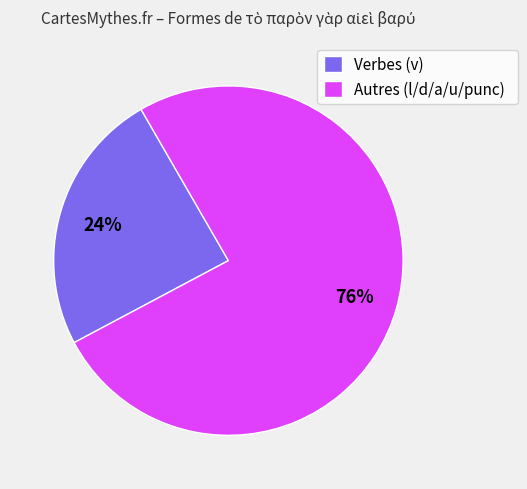

To the nearest percent, what portion does Autres (l/d/a/u/punc) represent?

76%